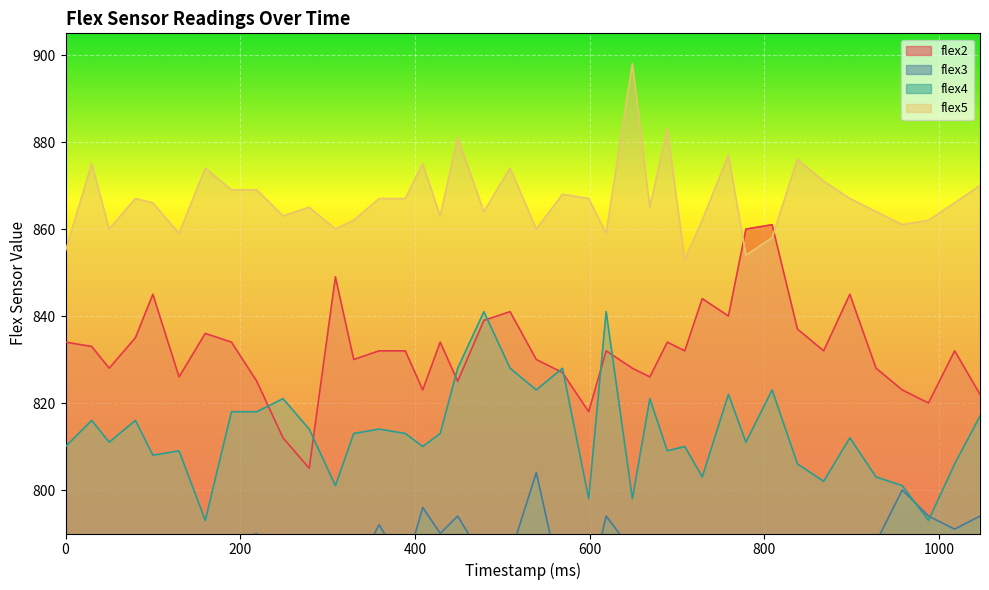

True or false: flex5 and flex4 intersect in this chart.

False